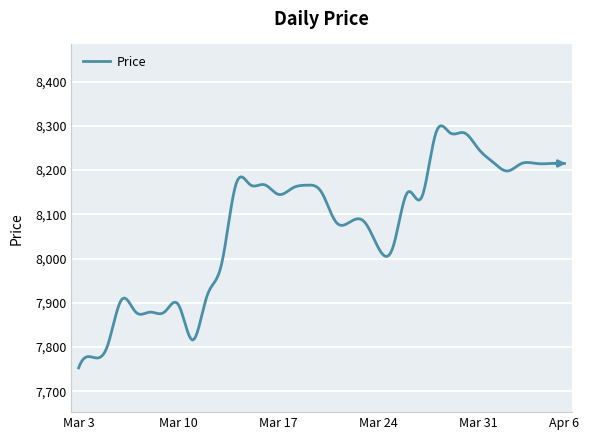

What is the maximum value shown in the chart?

8300.3